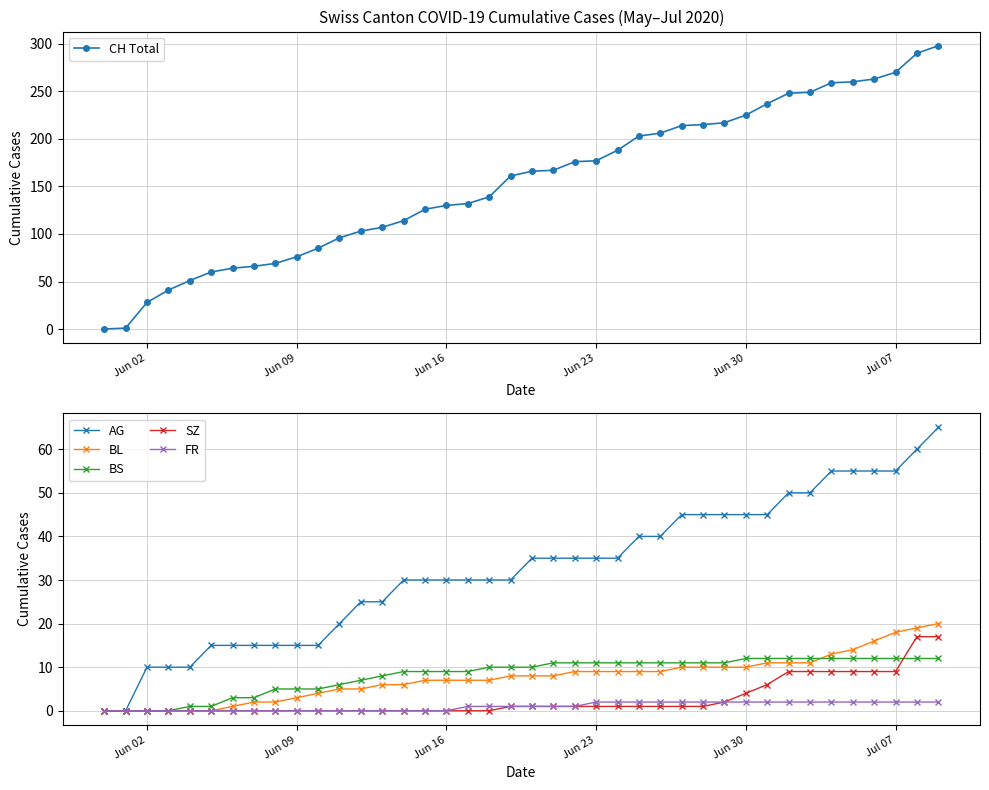

What is the sum of all BS values?

329